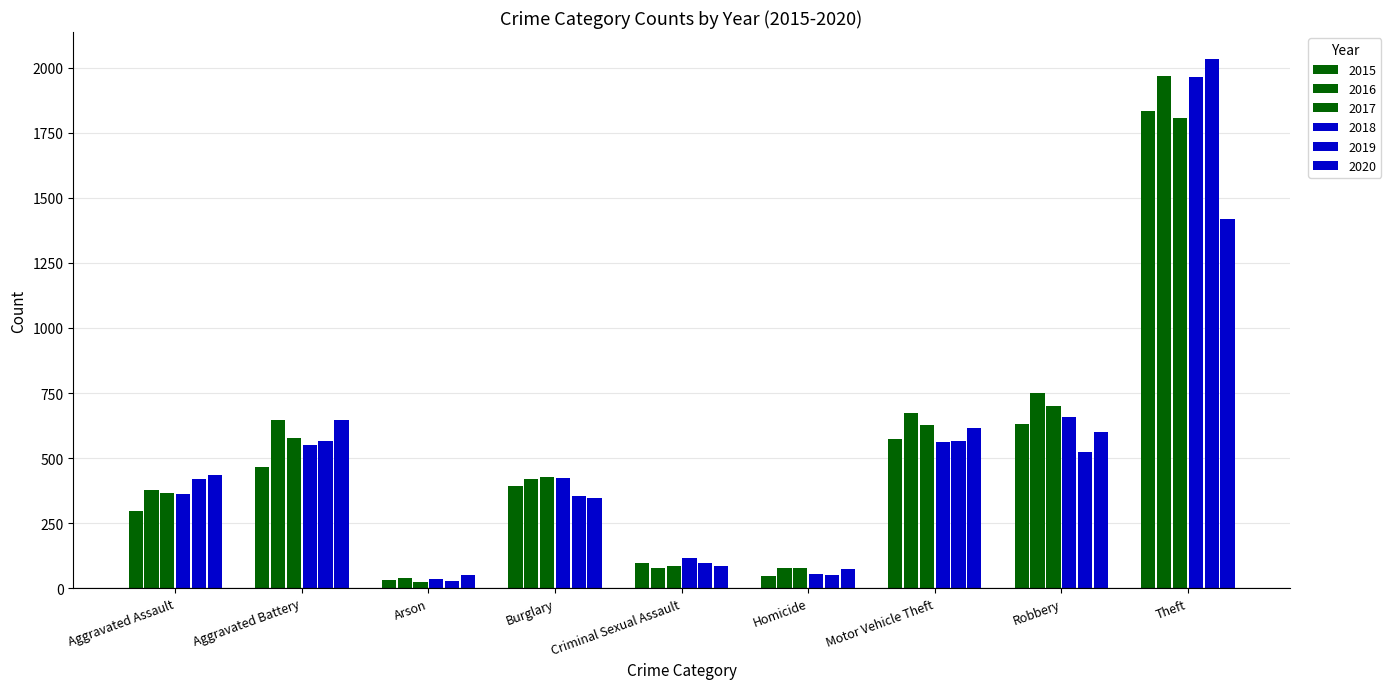

Are the bars horizontal?

No